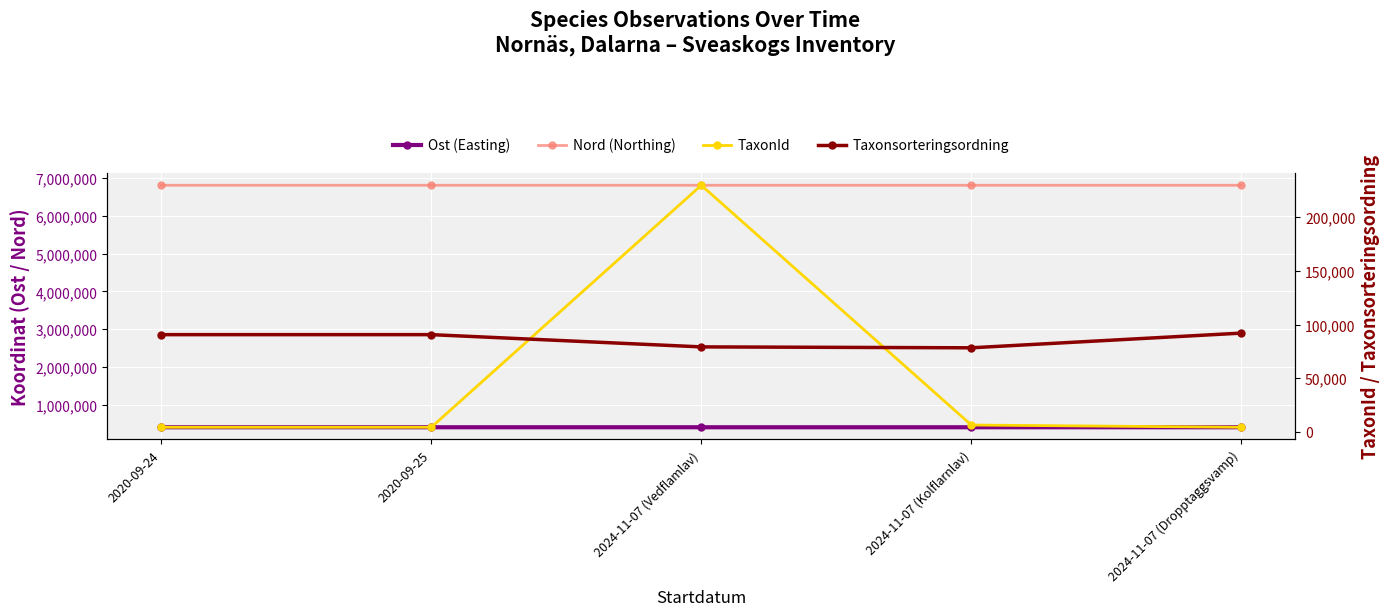

How many values in the Taxonsorteringsordning series exceed 90653?

1